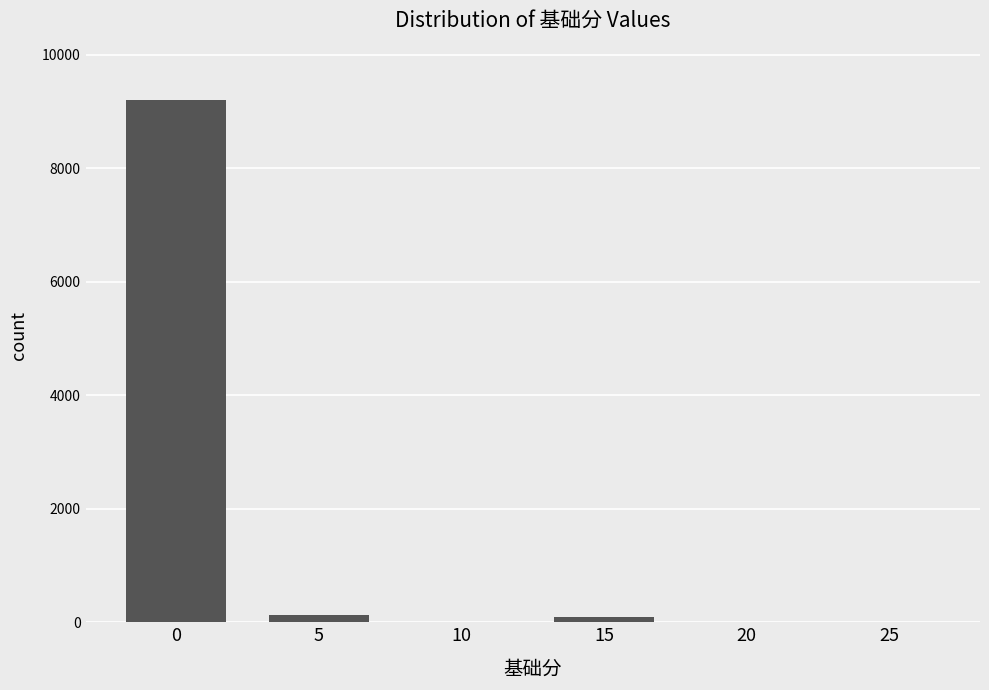

Are the bars grouped side by side (vs. stacked)?

No